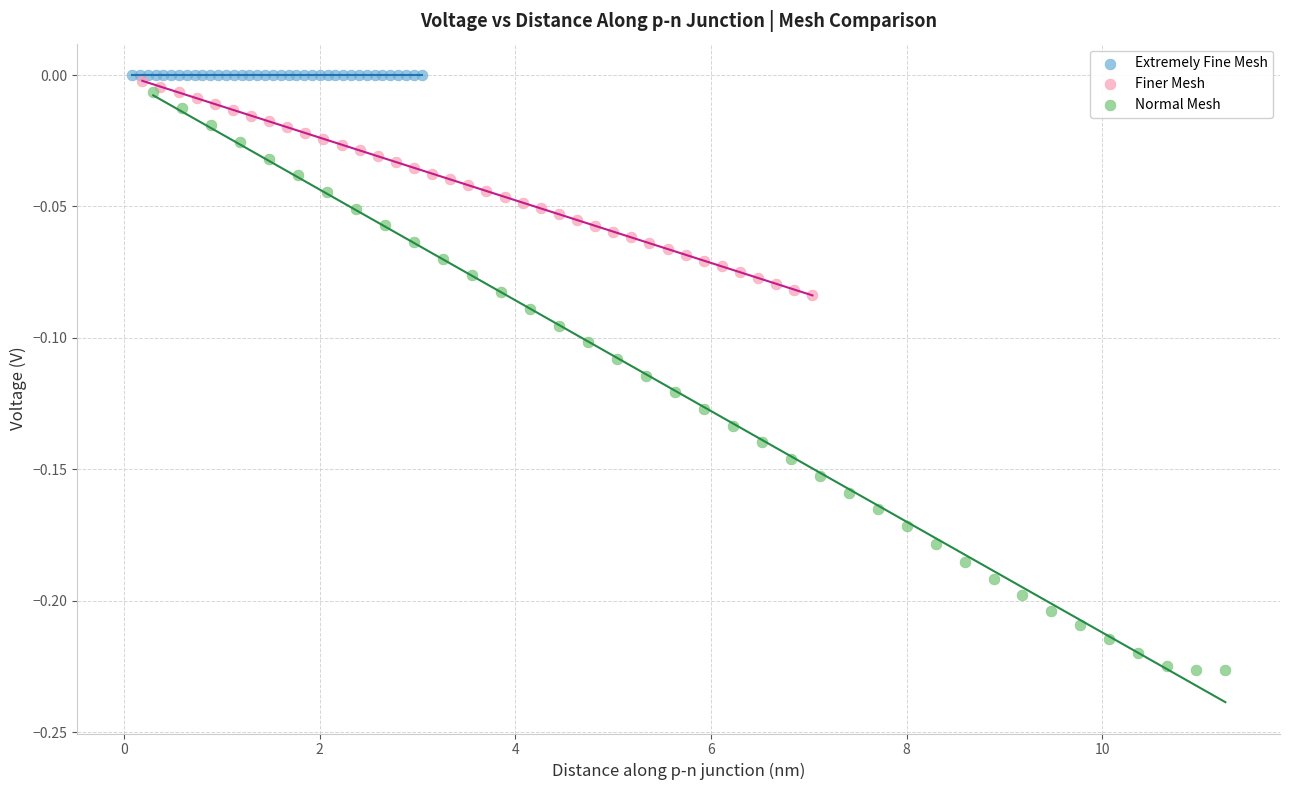

Which series reaches the minimum Y coordinate?

Normal Mesh